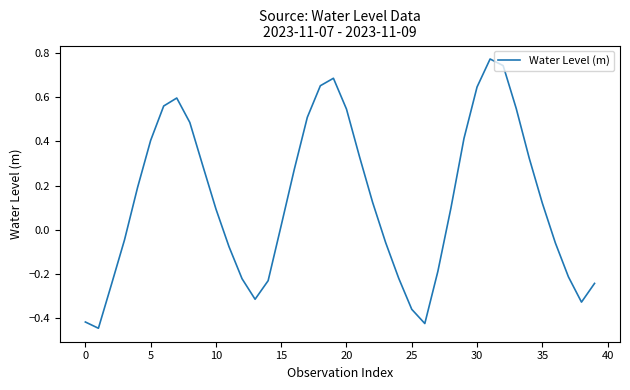

What is the difference between the maximum and minimum values?

1.2